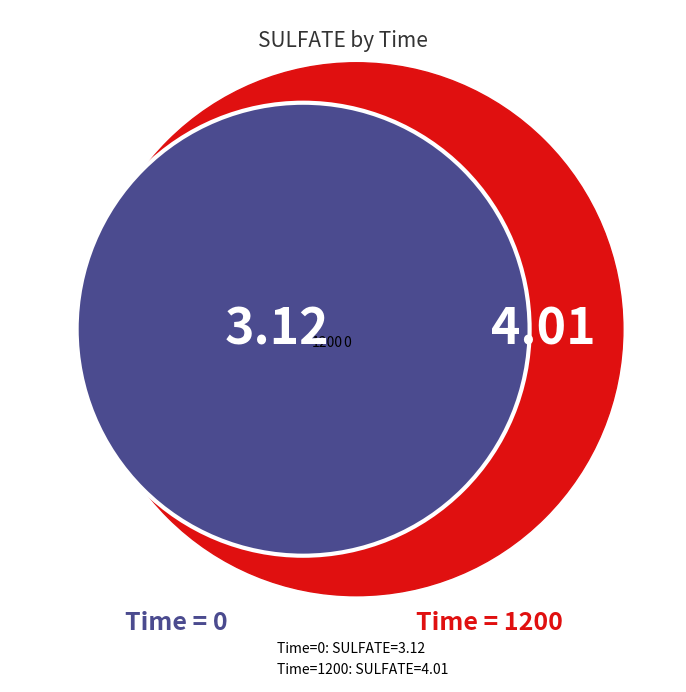

What is the ratio of the value at 1200 to the value at 0?

1.3